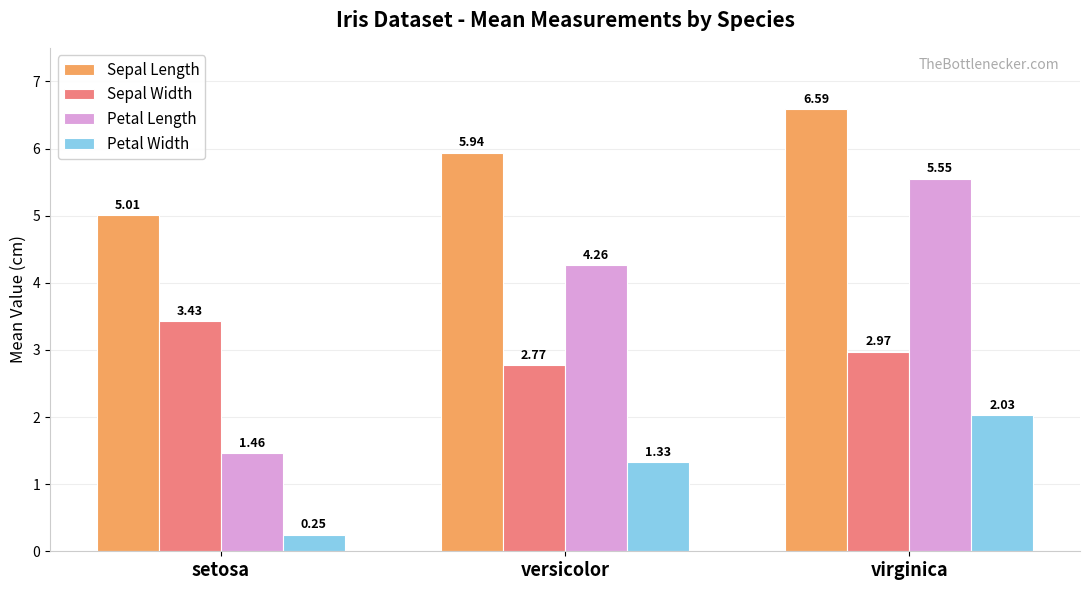

Which series has the widest spread of values?

Petal Length